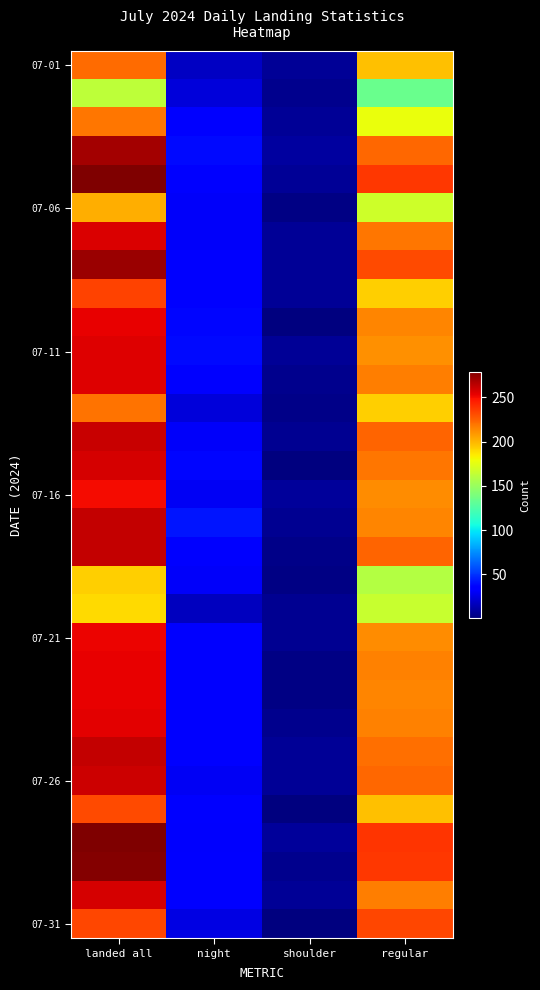

How many distinct data groups are displayed?

31